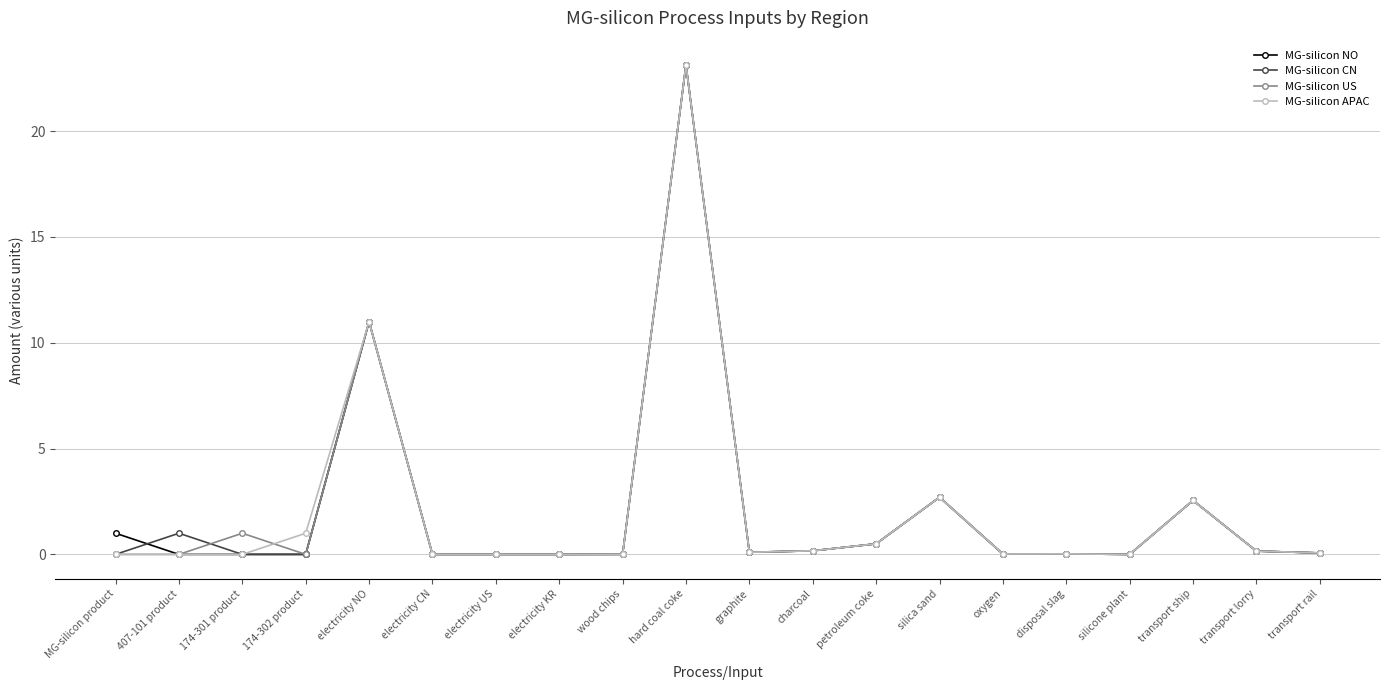

Where is the first local maximum for MG-silicon CN?

407-101 product